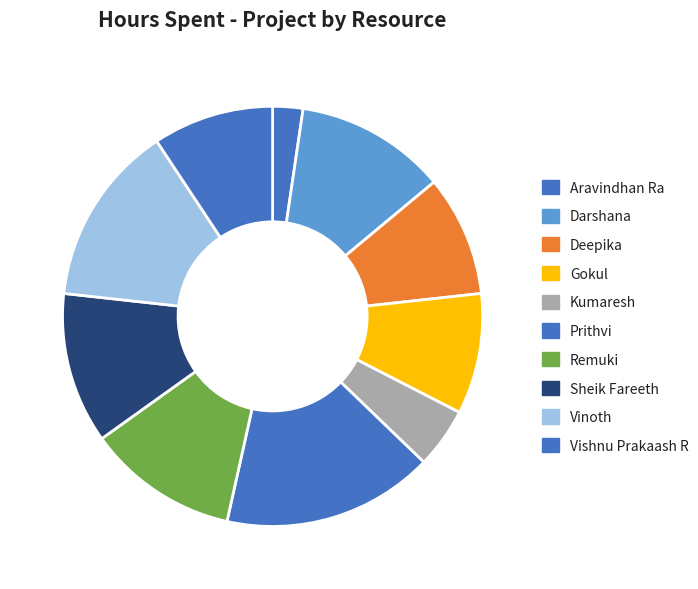

What is the smallest slice in the pie chart?

Aravindhan Ra